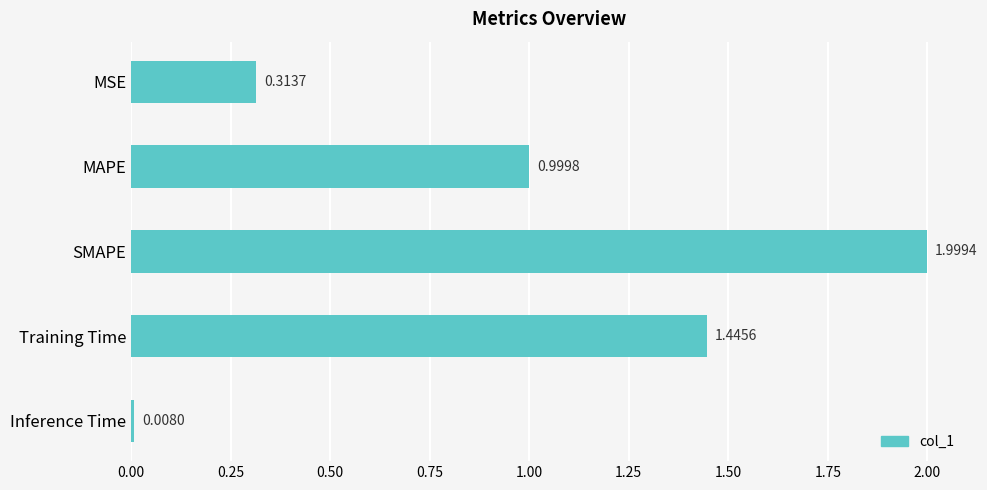

What is the label of the 1st bar from the top?

MSE